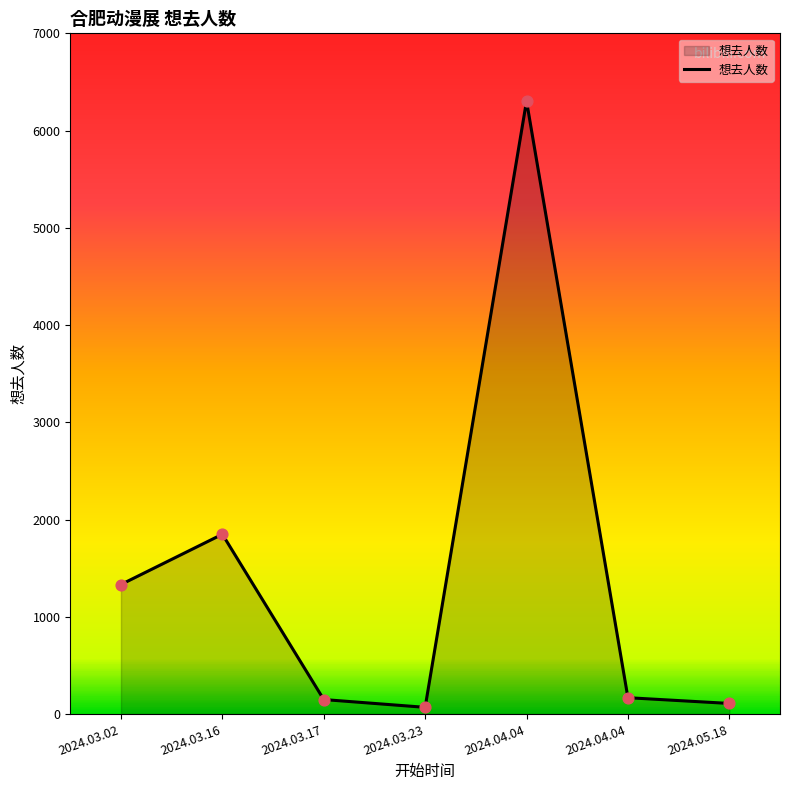

Approximately how many times larger is the value at 2024.03.17 compared to 2024.03.23?

2.2